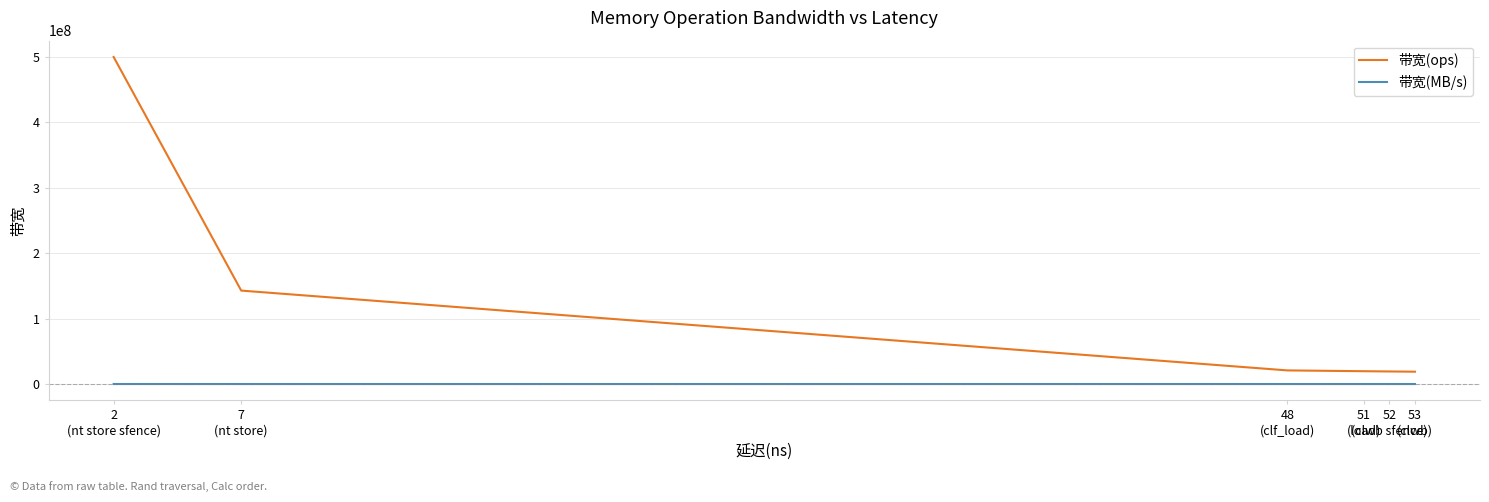

Which series has the largest range (max minus min)?

带宽(ops)